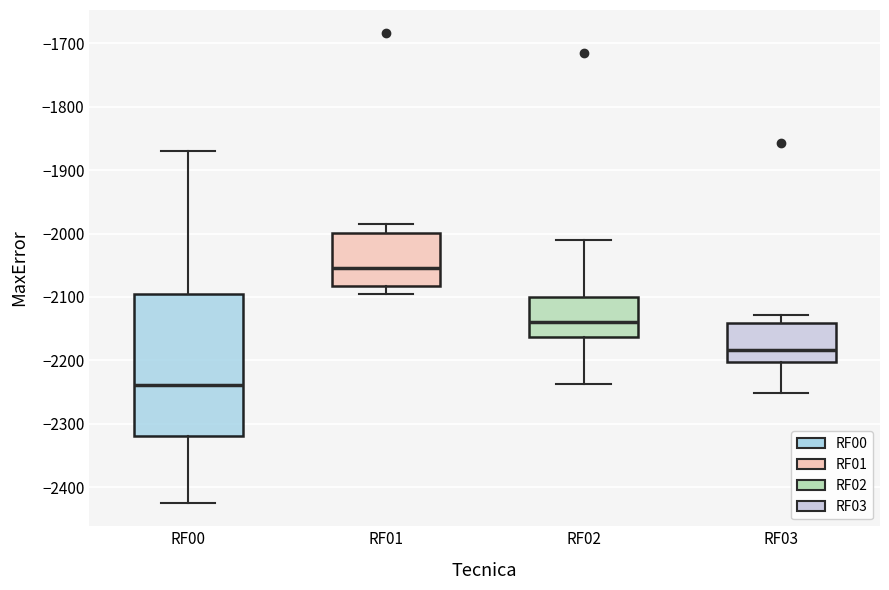

Reading left to right, transcribe this box plot: for each box, give where its median line is, the range the box spans, and where its two whiskers end, as read against the y-axis. The values are not printed on the chart, so give them approximately, as read against the axis.

RF00: median -2240, box -2320 to -2090, whiskers -2420 to -1870
RF01: median -2050, box -2080 to -2000, whiskers -2100 to -1980
RF02: median -2140, box -2160 to -2100, whiskers -2240 to -2010
RF03: median -2180, box -2200 to -2140, whiskers -2250 to -2130